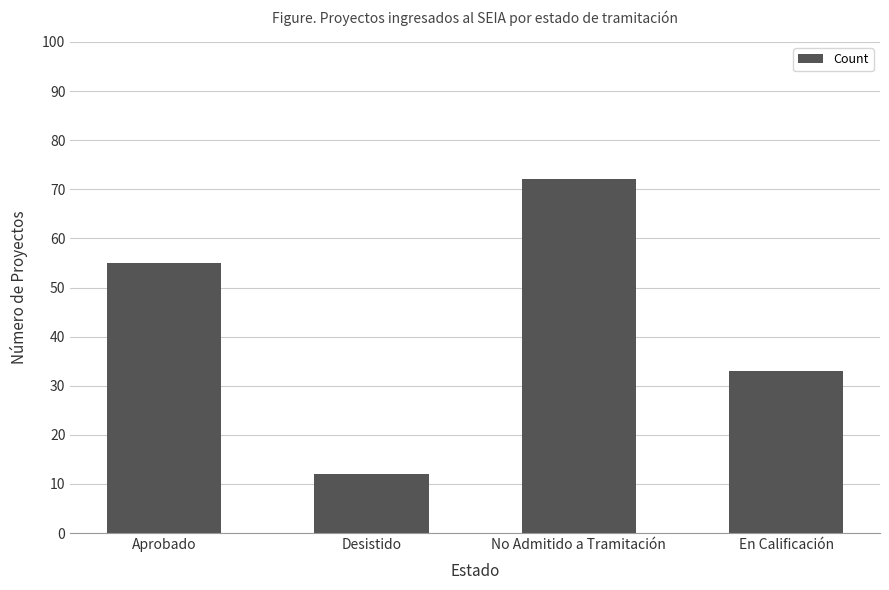

Count the number of categories in the chart.

4